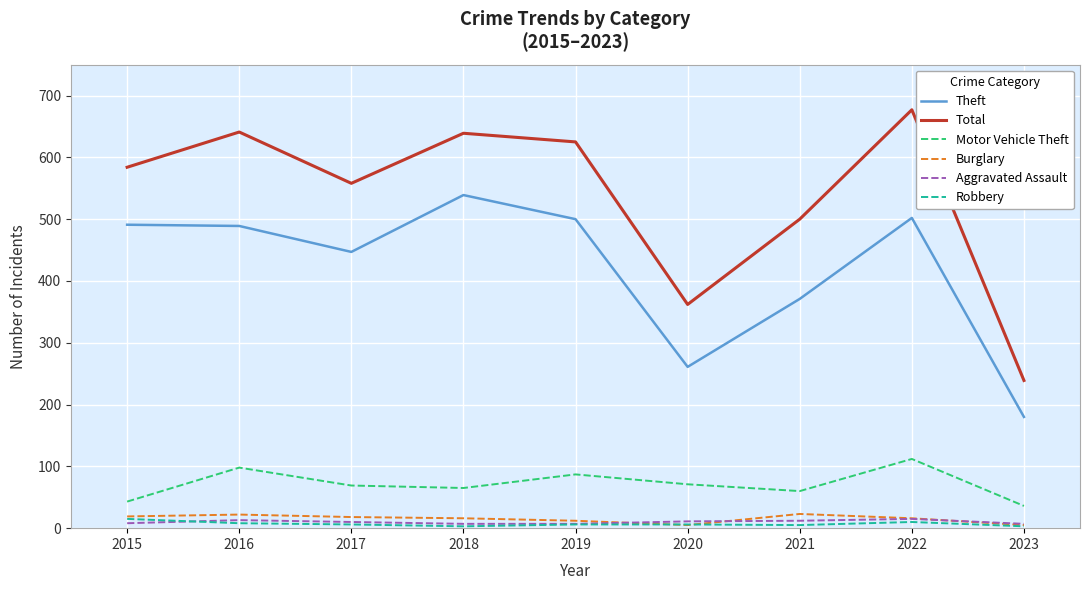

True or false: Total and Burglary intersect in this chart.

False